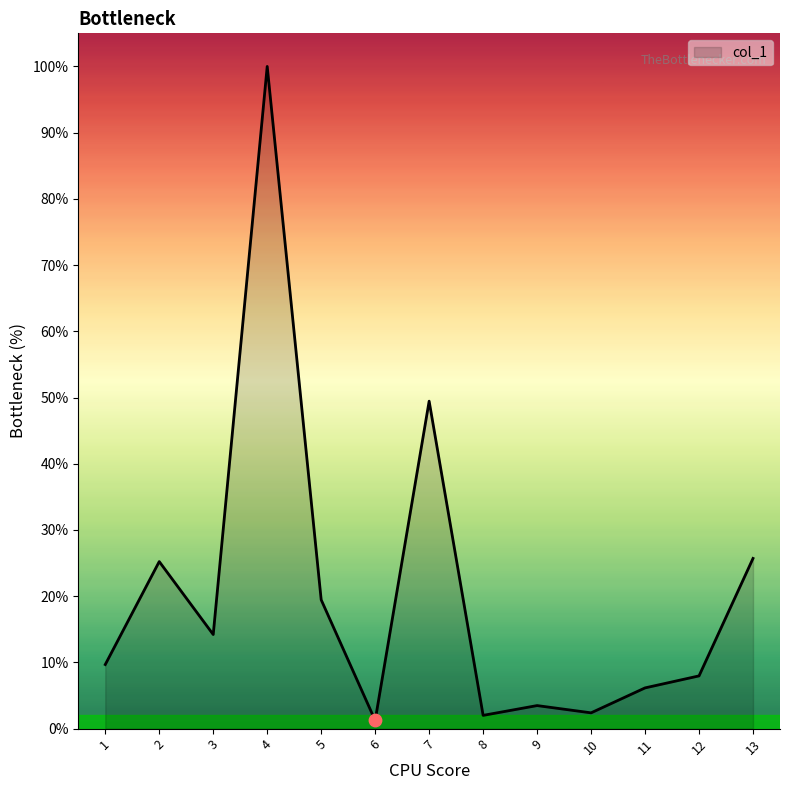

Is this an area chart (filled region under the line)?

Yes